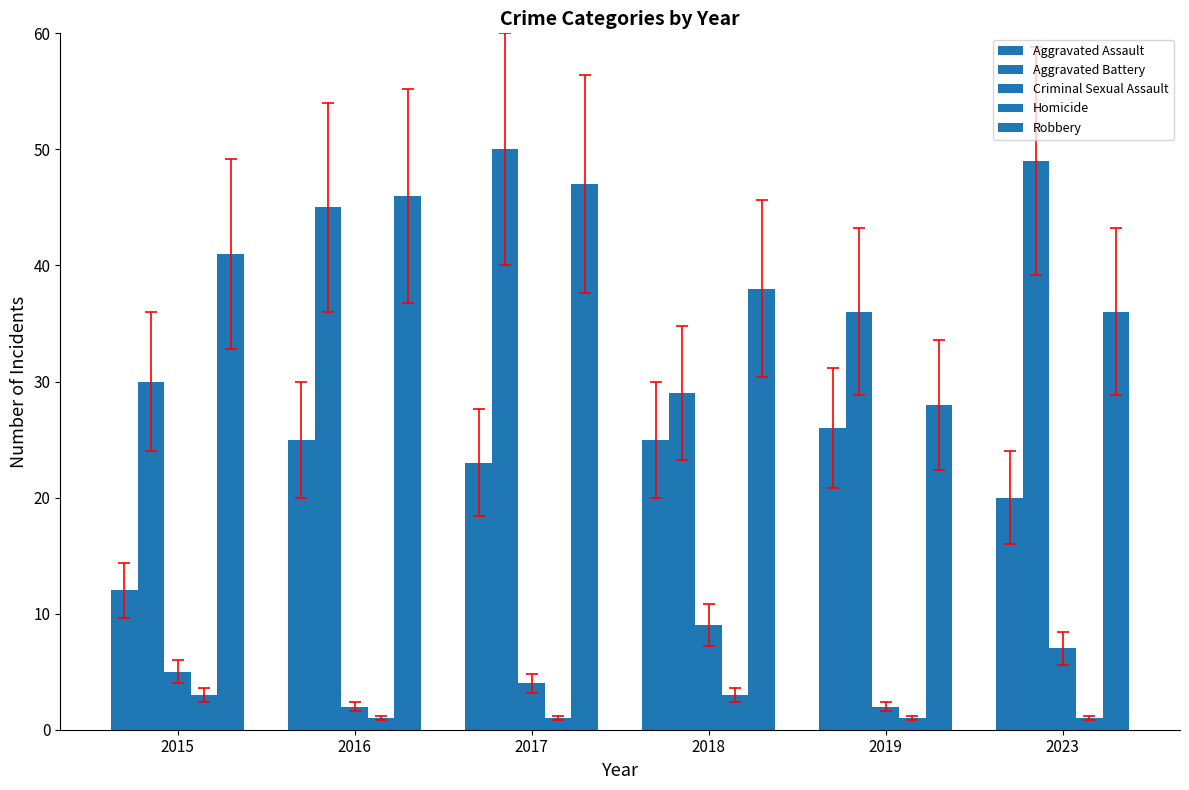

Which series has the largest total across all categories?

Aggravated Battery